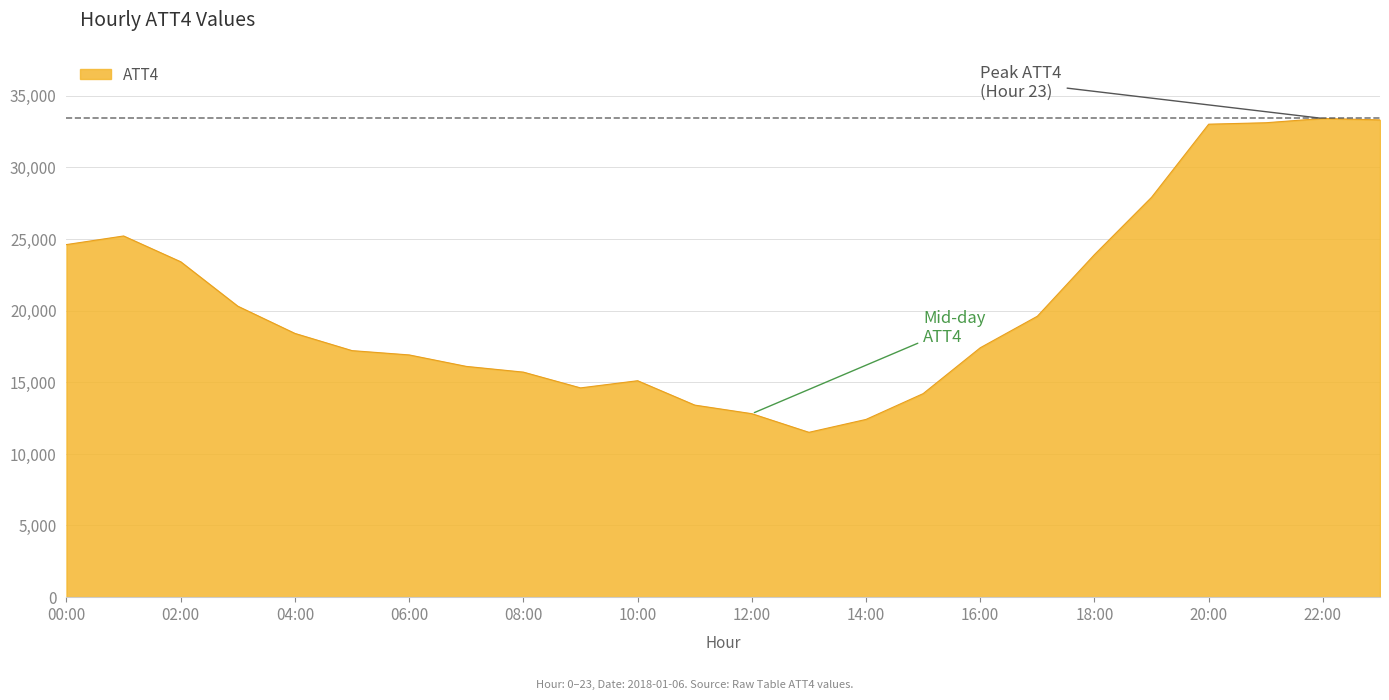

What is the maximum value shown in the chart?

33400